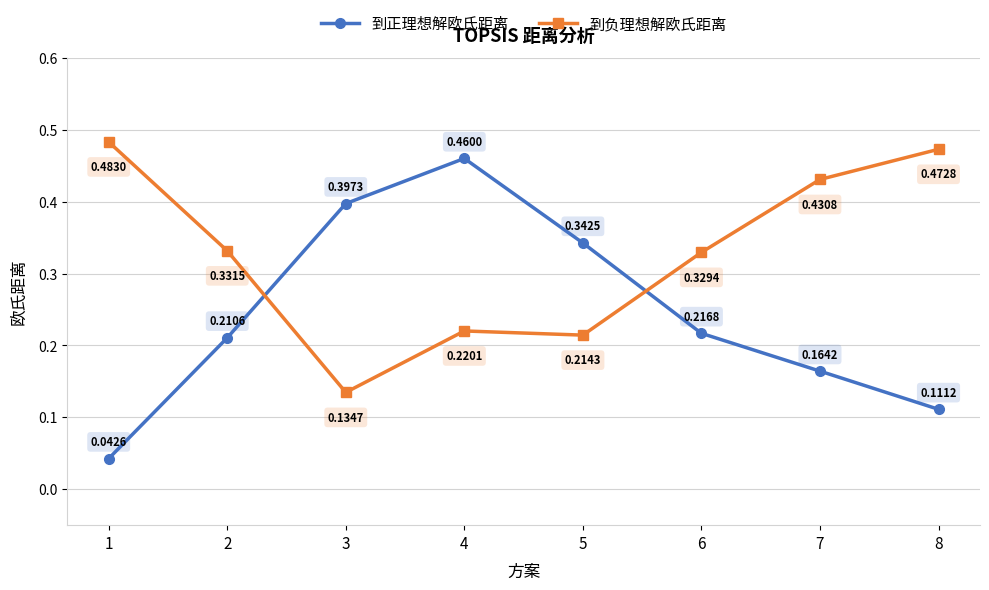

At which category is the sum across all series the highest?

4